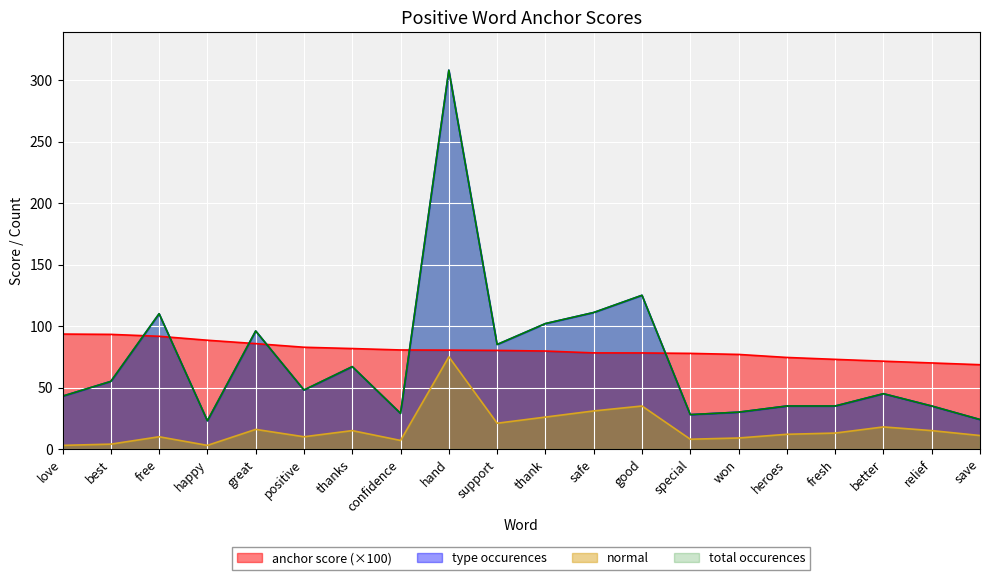

The type occurences series shows 28.0 at special. True or false?

True